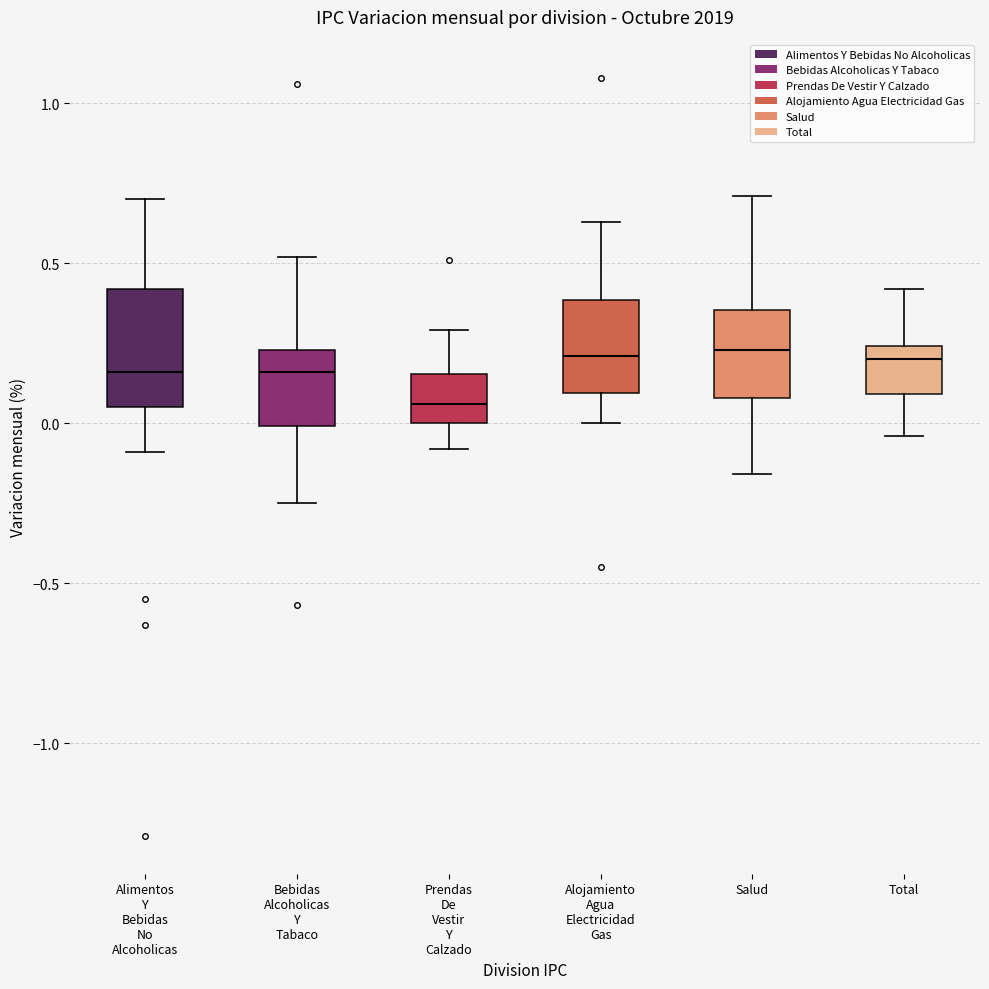

Reading left to right, transcribe this box plot: for each box, give where its median line is, the range the box spans, and where its two whiskers end, as read against the y-axis. The values are not printed on the chart, so give them approximately, as read against the axis.

Alimentos Y Bebidas No Alcoholicas: median 0.15, box 0.05 to 0.40, whiskers -0.10 to 0.70
Bebidas Alcoholicas Y Tabaco: median 0.15, box 0.00 to 0.25, whiskers -0.25 to 0.50
Prendas De Vestir Y Calzado: median 0.05, box 0.00 to 0.15, whiskers -0.10 to 0.30
Alojamiento Agua Electricidad Gas: median 0.20, box 0.10 to 0.40, whiskers 0.00 to 0.65
Salud: median 0.25, box 0.10 to 0.35, whiskers -0.15 to 0.70
Total: median 0.20, box 0.10 to 0.25, whiskers -0.05 to 0.40